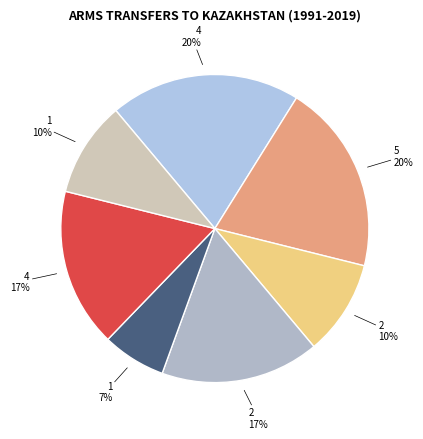

Count the number of slices in the pie.

7